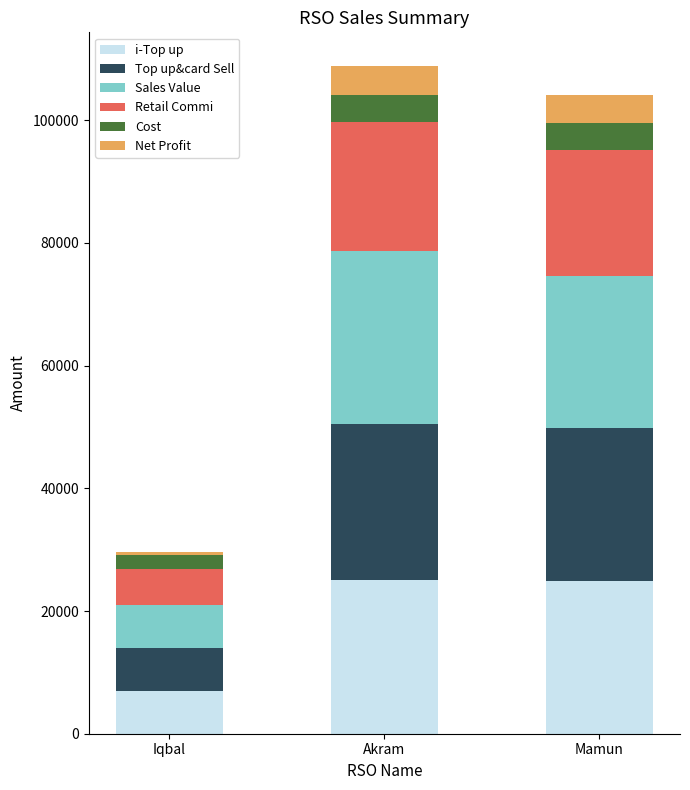

What are all the series names shown in the legend?

i-Top up, Top up&card Sell, Sales Value, Retail Commi, Cost, Net Profit